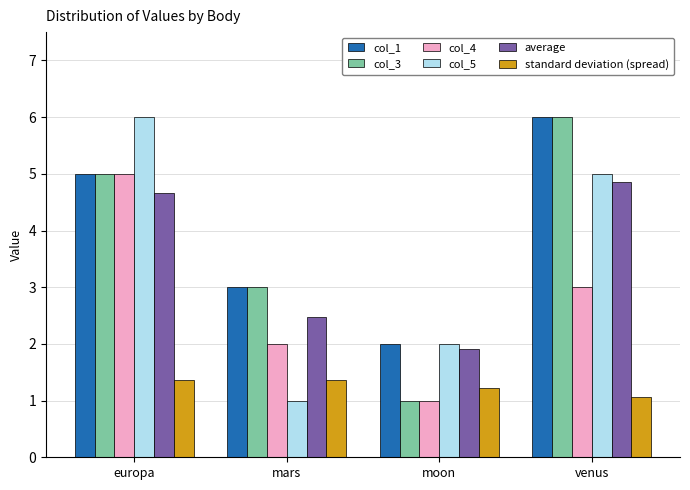

How many bars are there in each group?

6